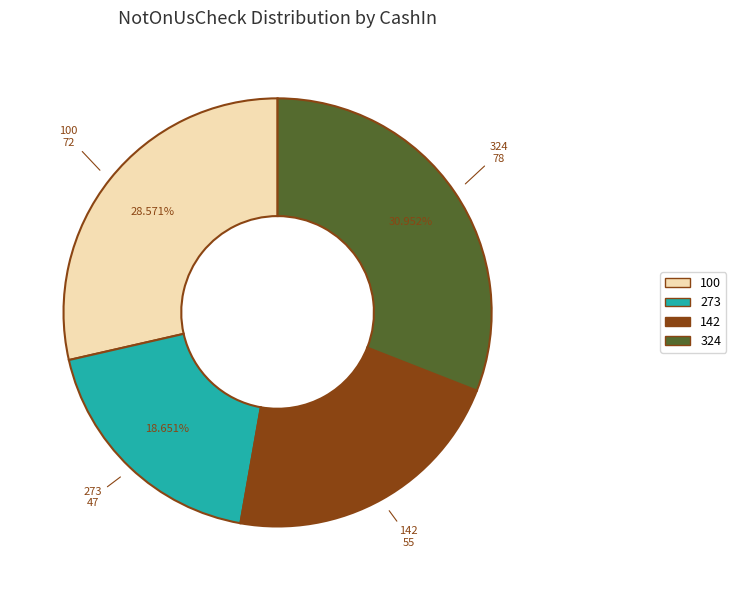

What portion of the pie excludes 142?

78.2%